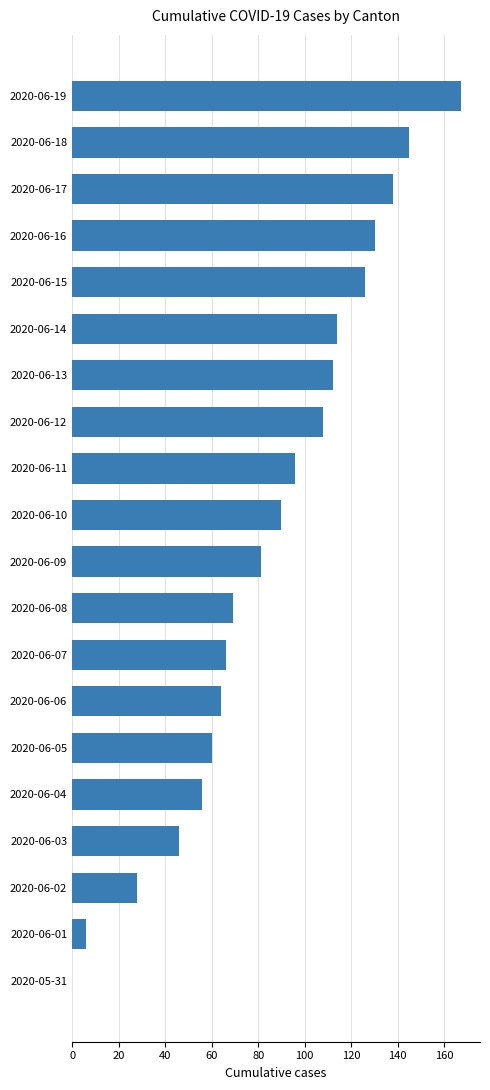

Where is the data nearest to the value 83?

2020-06-09